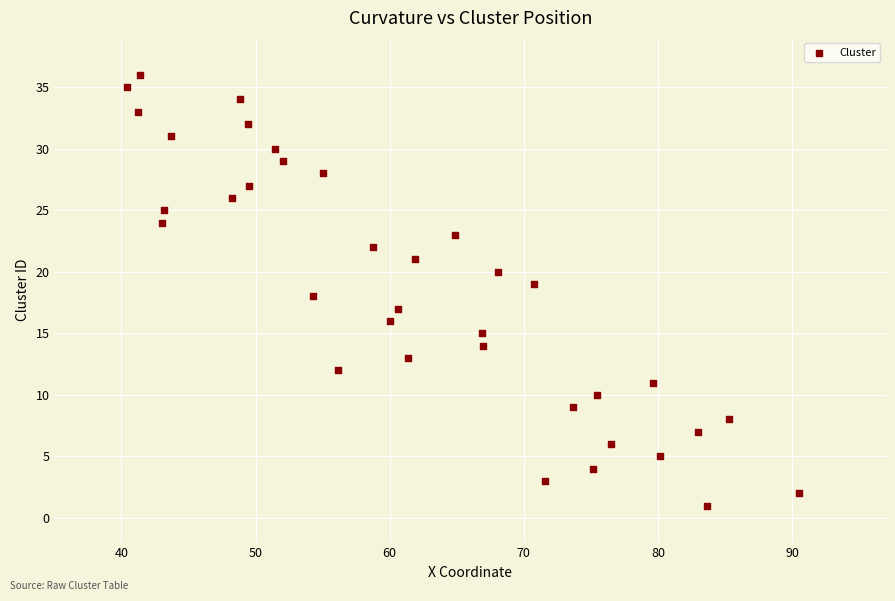

What is the range of Y values (max minus min)?

35